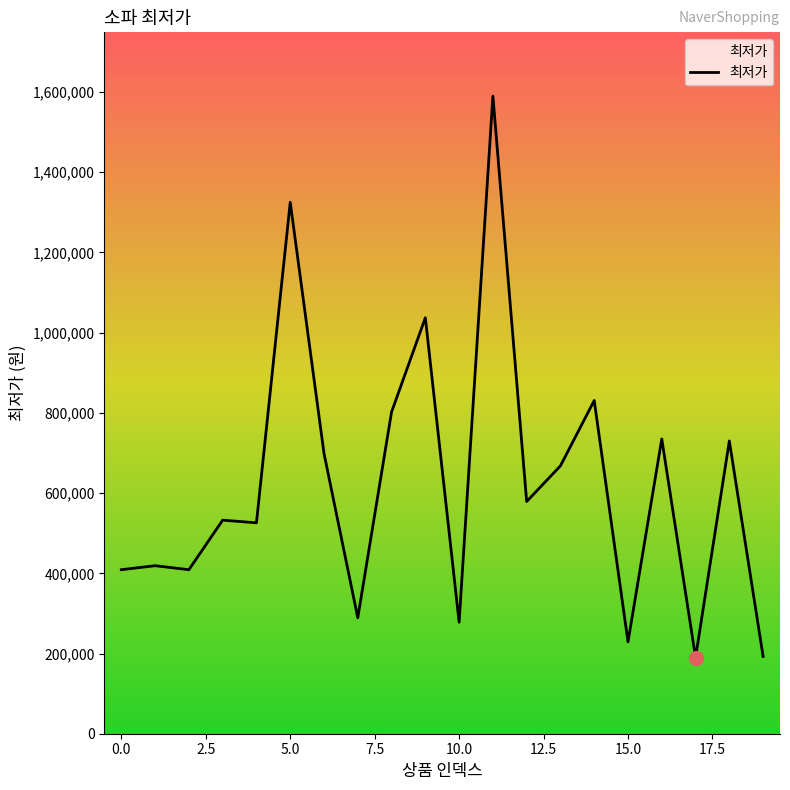

What is the smallest value displayed?

190000